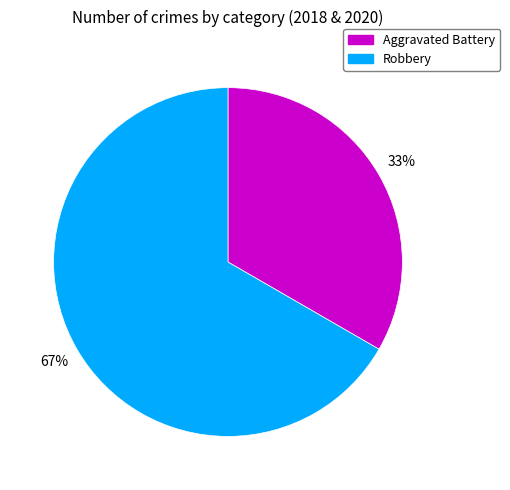

To the nearest percent, what is the average slice percentage?

50%